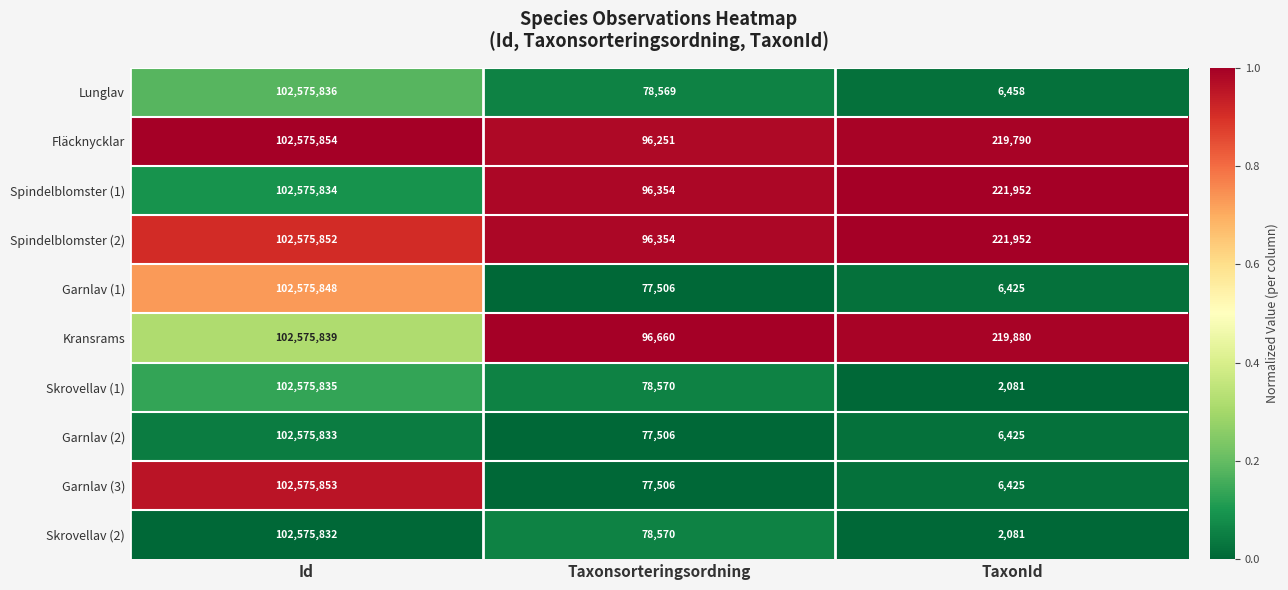

What is the total value across all series at Id?

1025758416